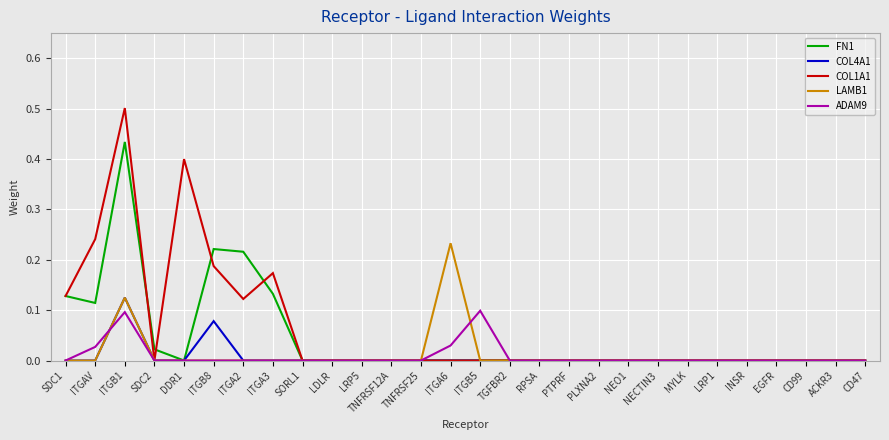

Is it true that COL1A1 equals 0.0 at INSR?

True